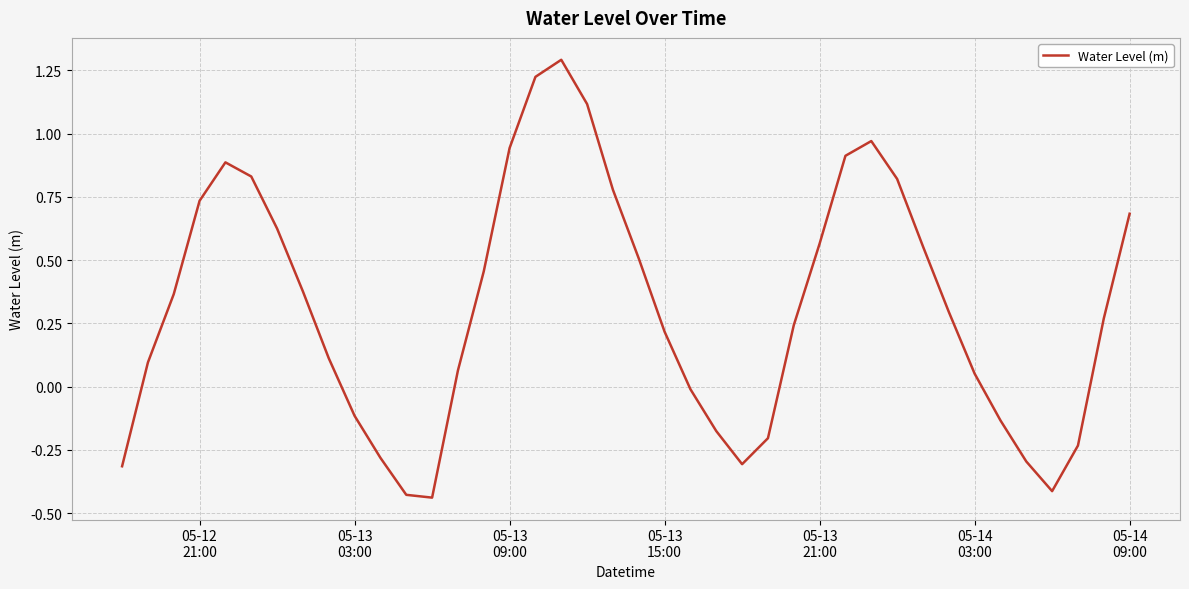

How many values are above zero?

27